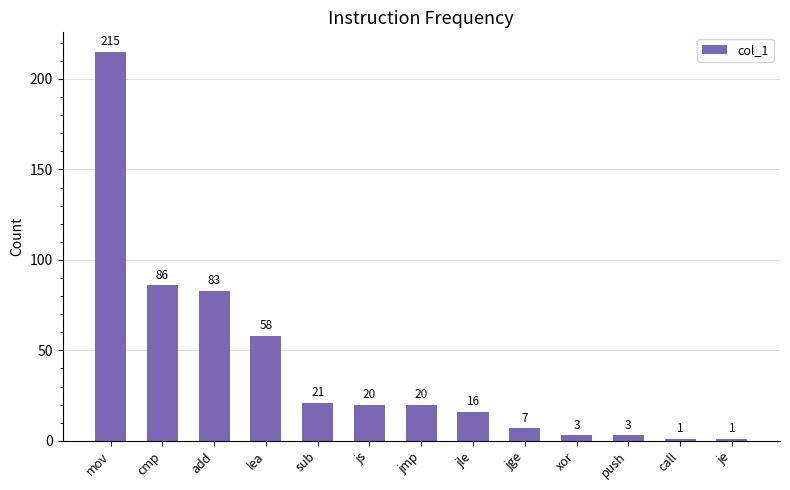

The value at xor is 3. True or false?

True